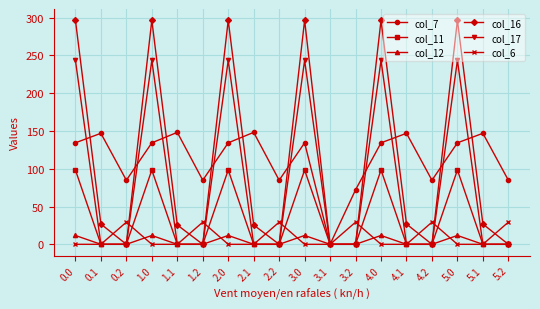

What is the label of the 3rd point from the left?

0.2